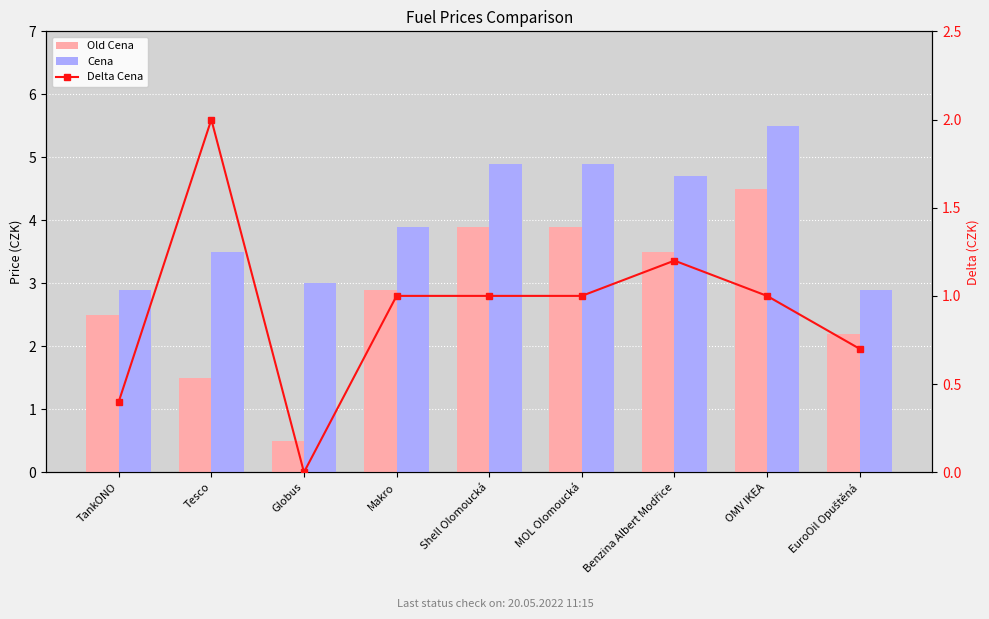

How many values in the Cena series exceed 3?

6